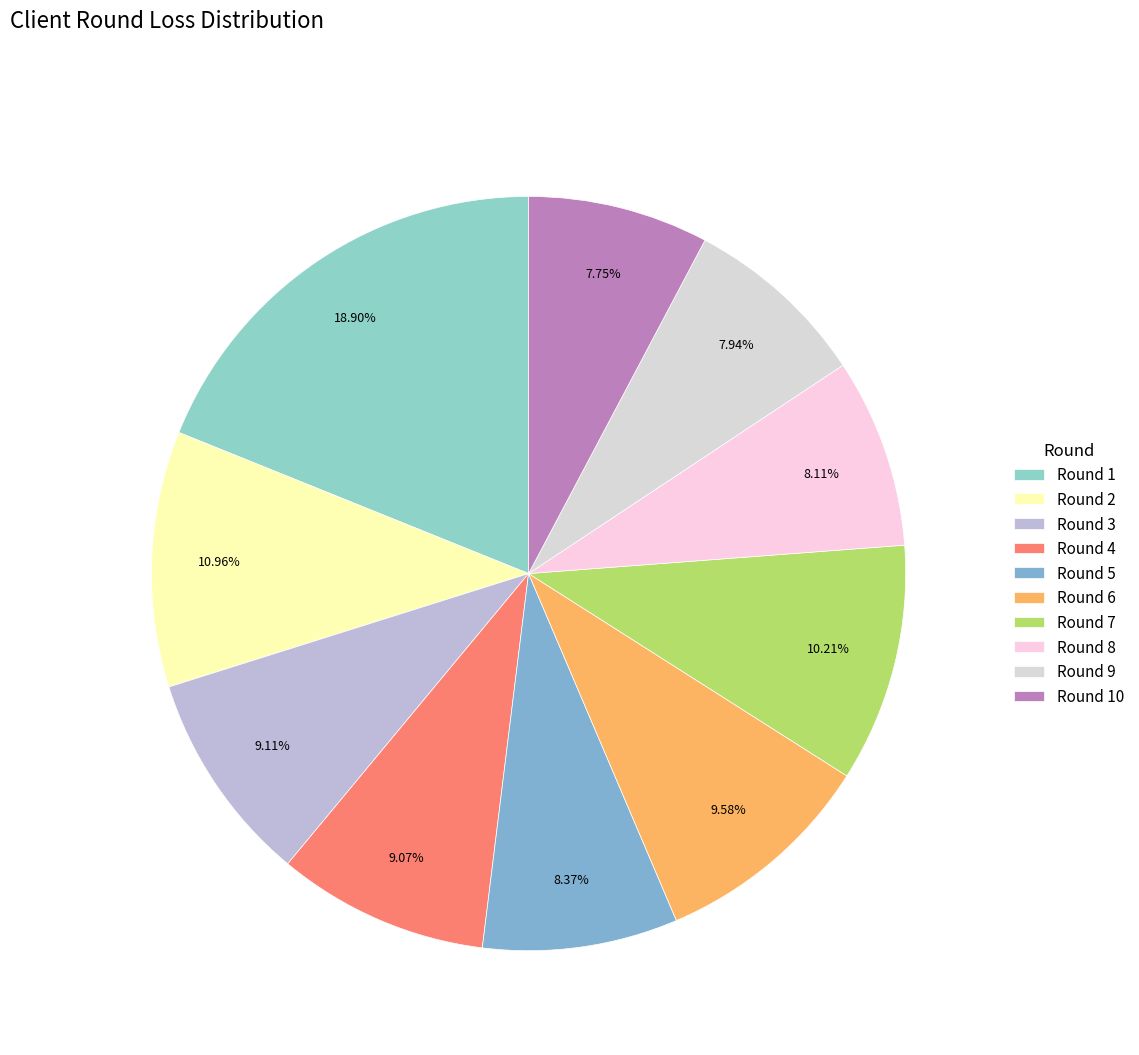

Is there any slice that represents more than half of the pie?

No